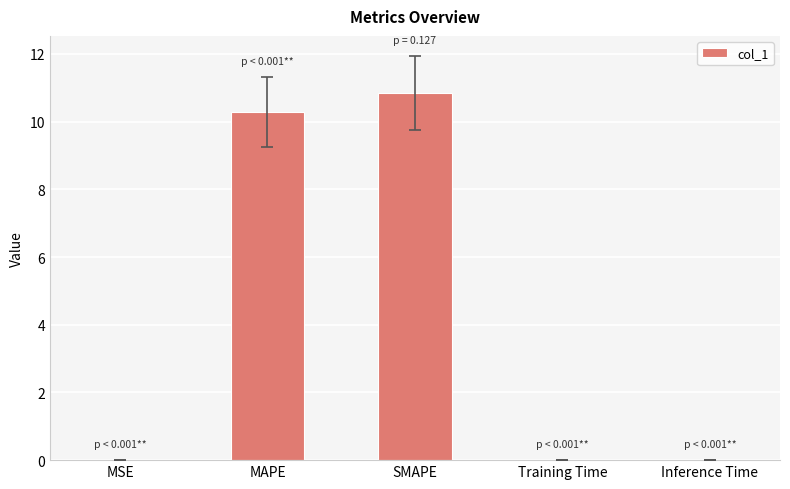

Is it true that the value at MAPE is 10.3?

True